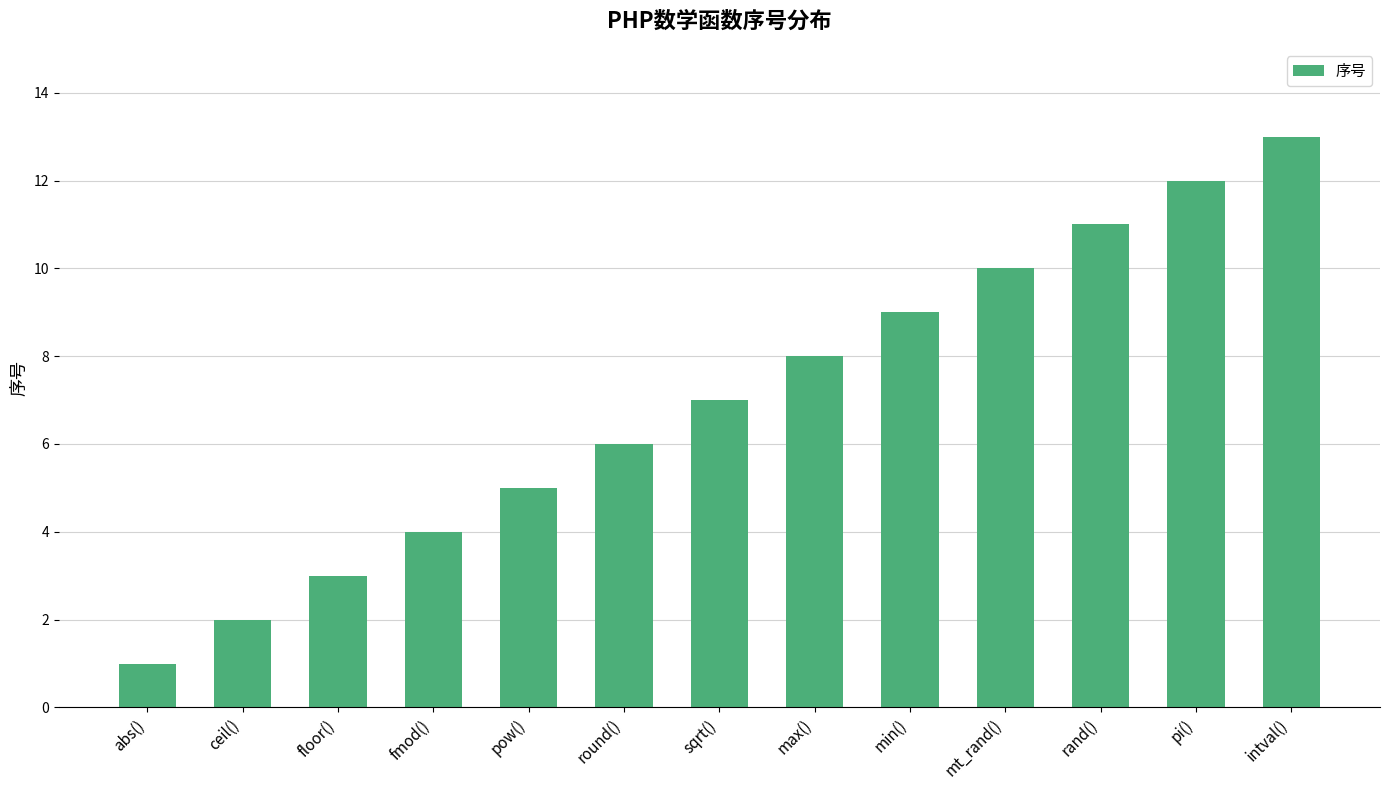

What is the sum of all values?

91